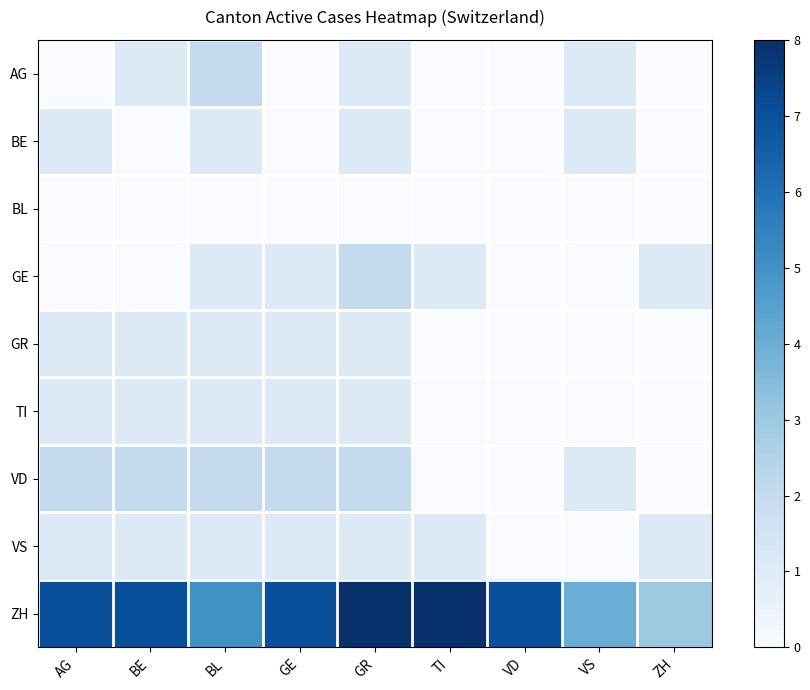

What is the greatest value displayed?

8